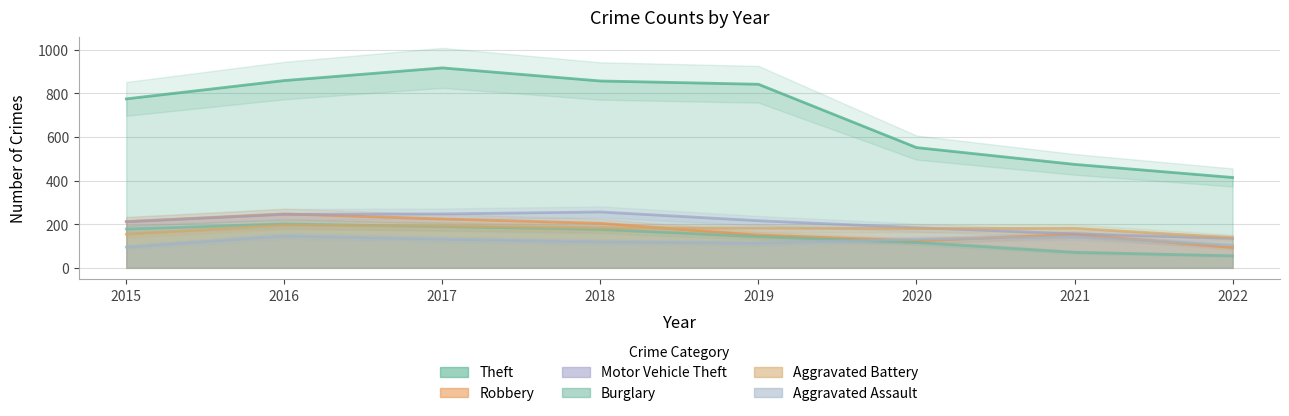

What is the maximum value for Aggravated Assault?

146